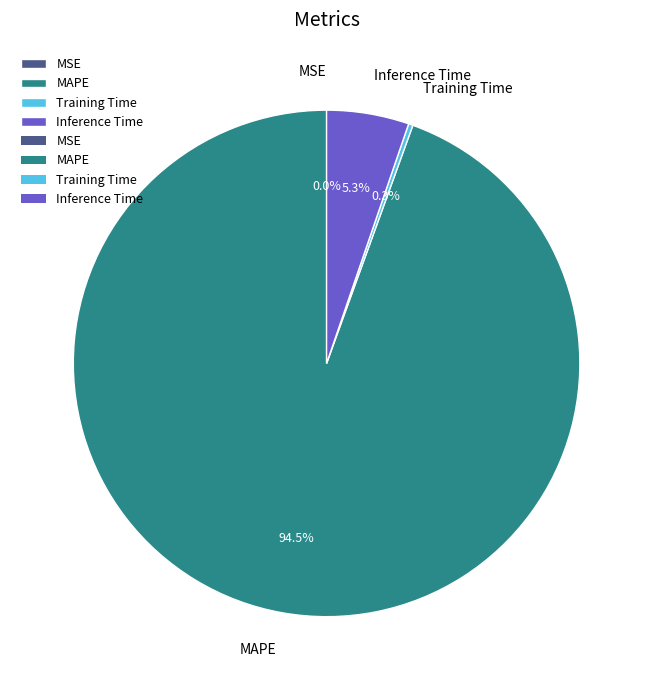

What is the change in value from MSE to Training Time?

+0.1